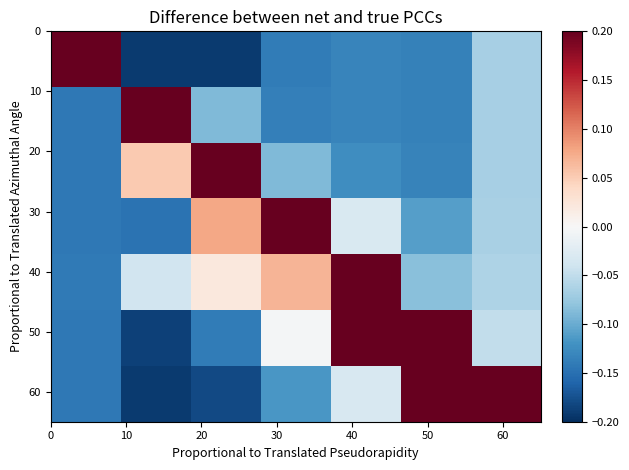

What is the greatest value displayed?

0.9